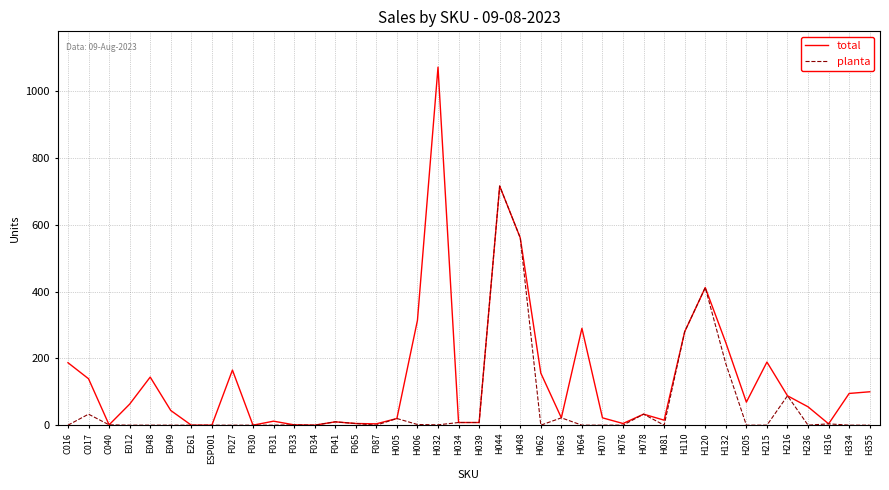

Count the number of data series in this chart.

2